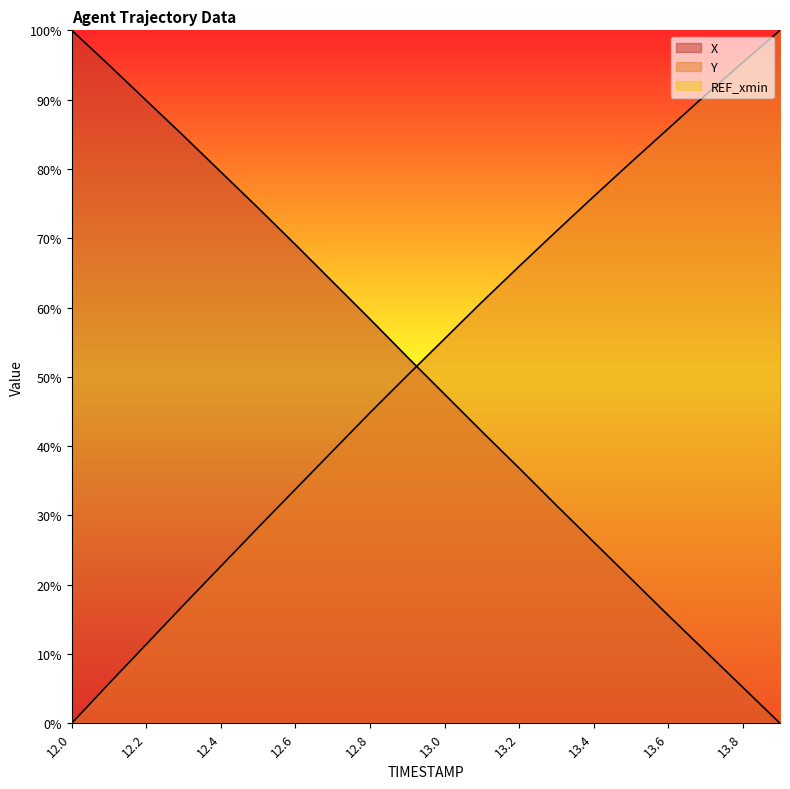

What is the difference between the X values at 13.0 and 12.8?

10.8